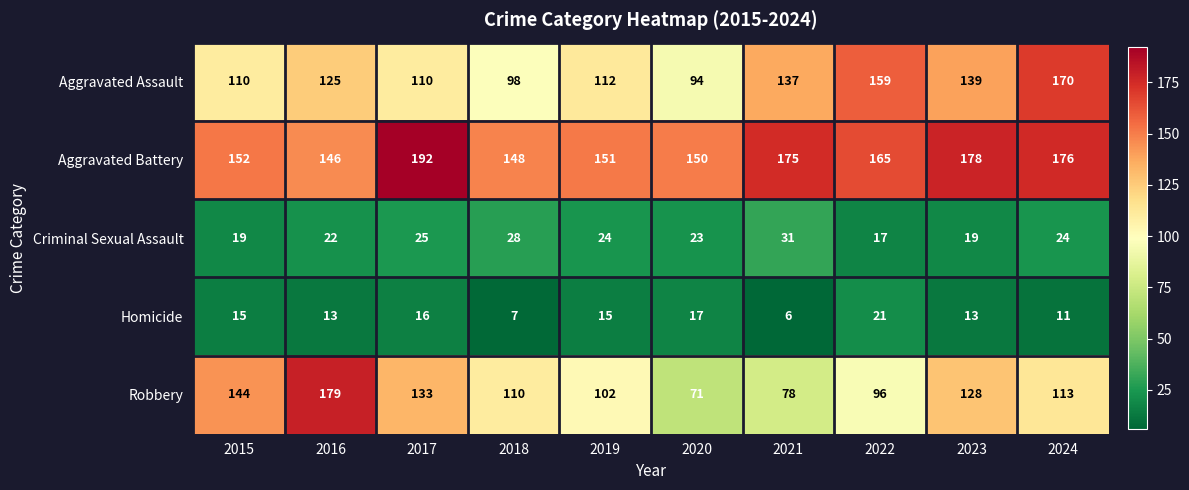

Is it true that Robbery equals 32 at 2020?

False